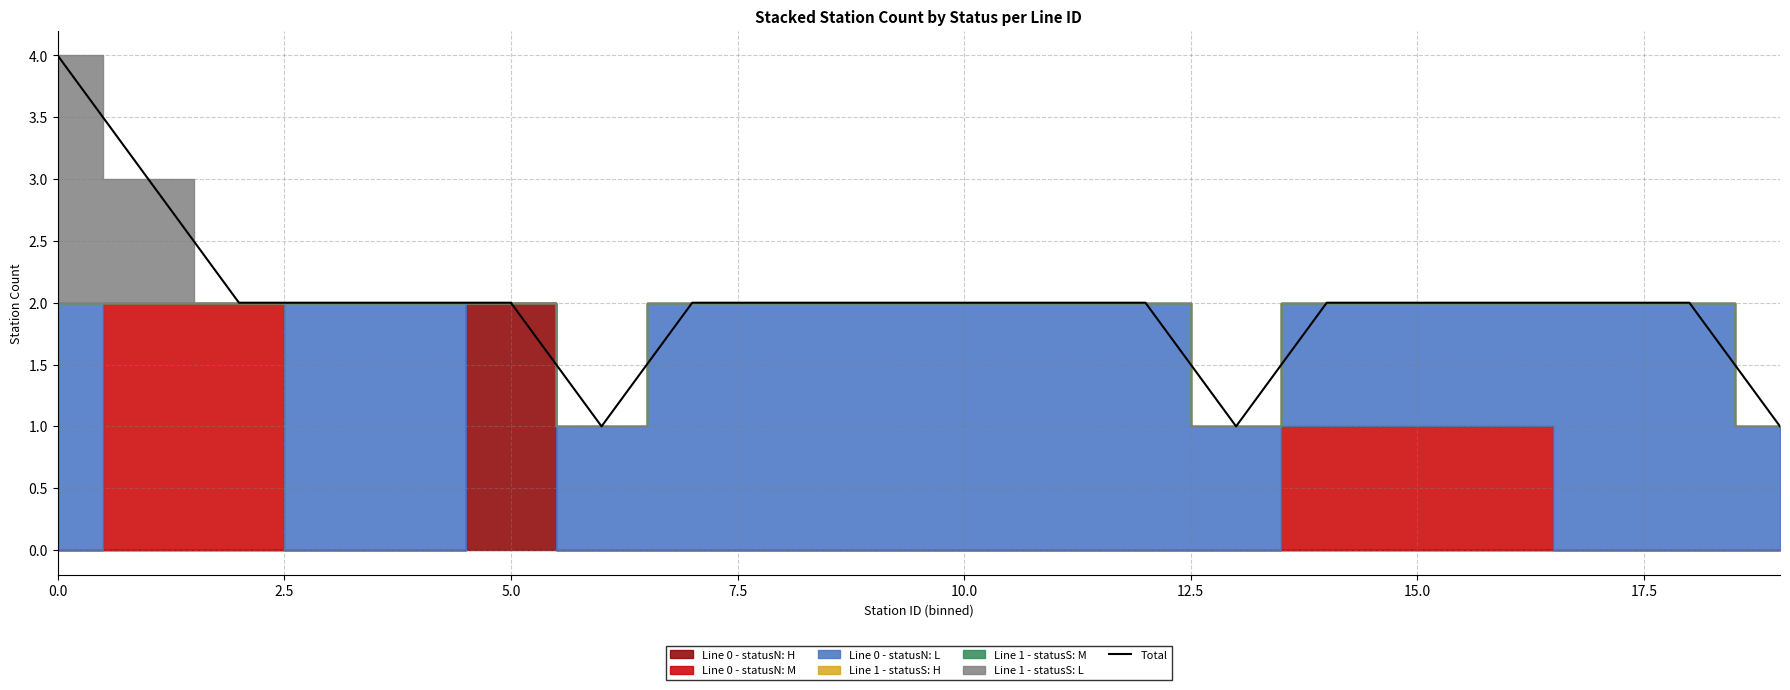

What is the sum of all values?

40